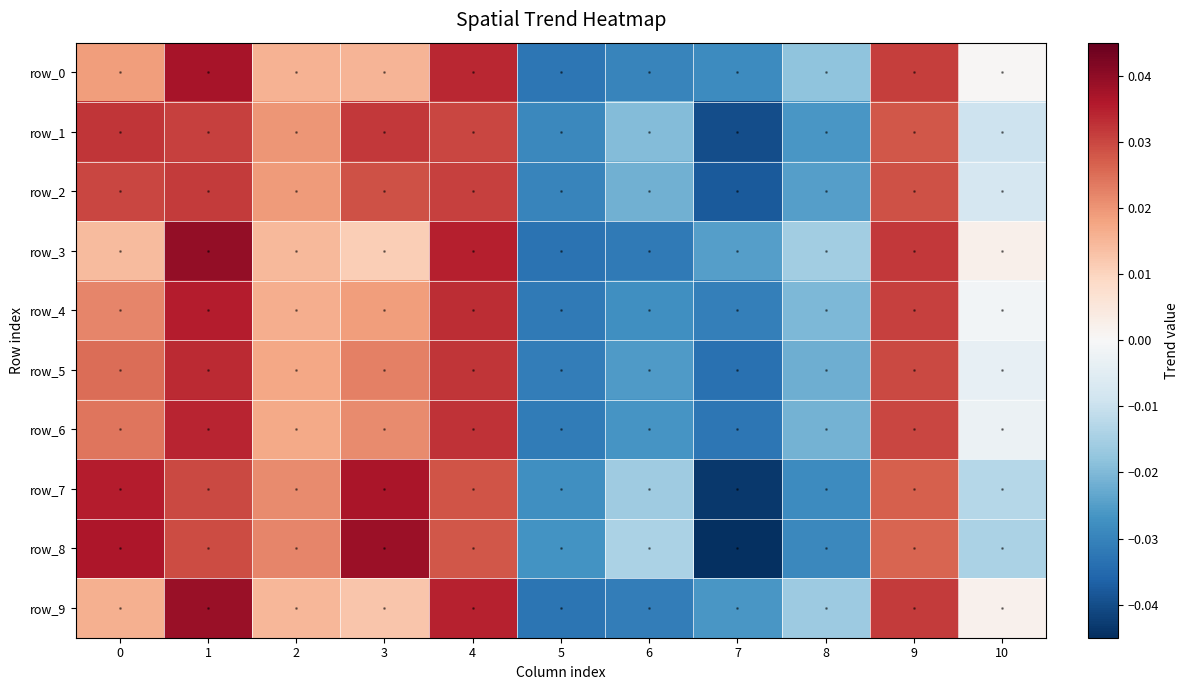

What is the difference between the maximum and second lowest values in the row_3 series?

0.1